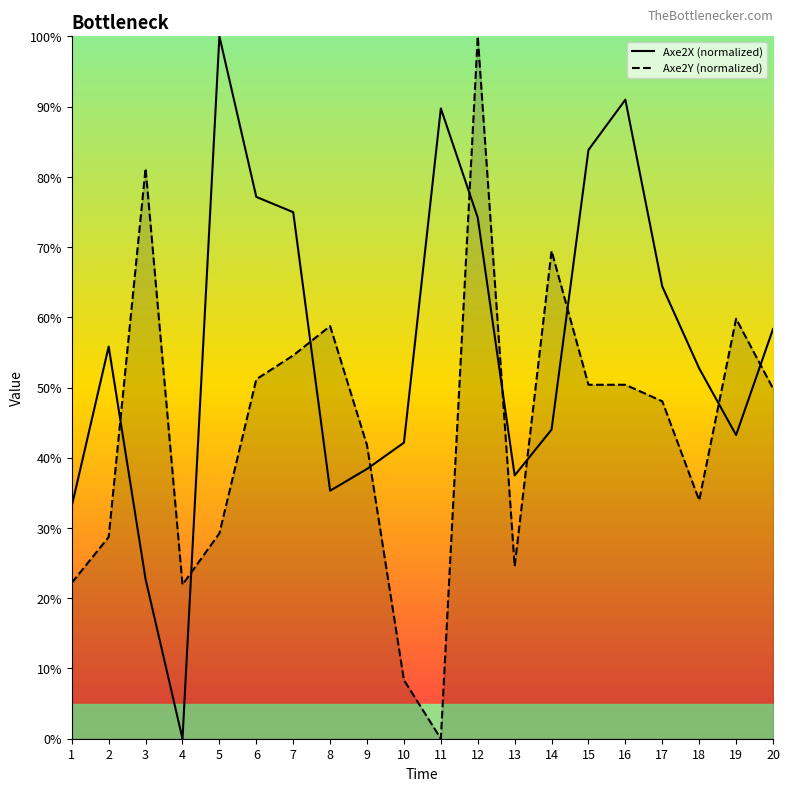

Between 7 and 1, which is larger?

7